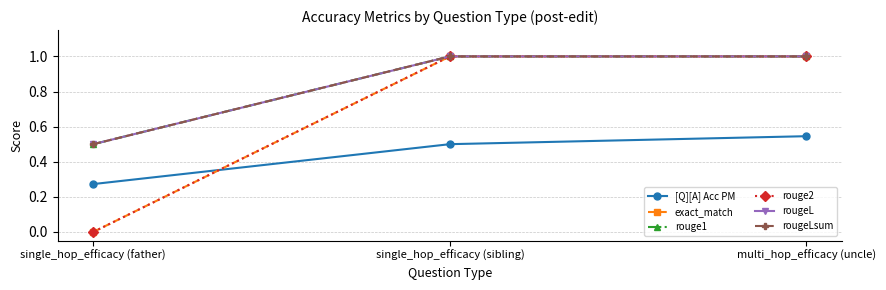

How many lines are shown in the chart?

6